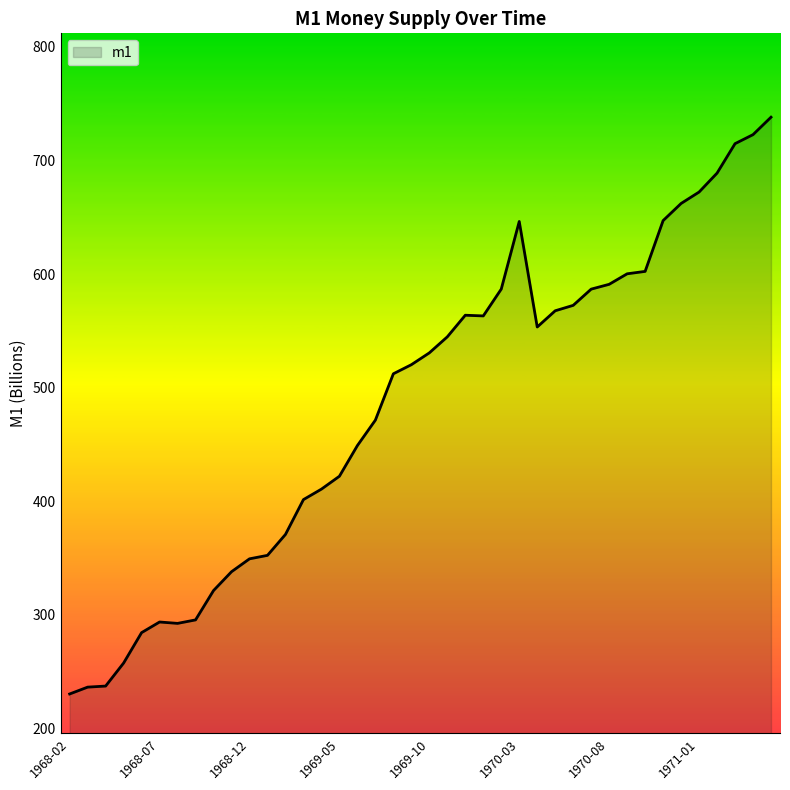

What is the greatest value displayed?

738.1